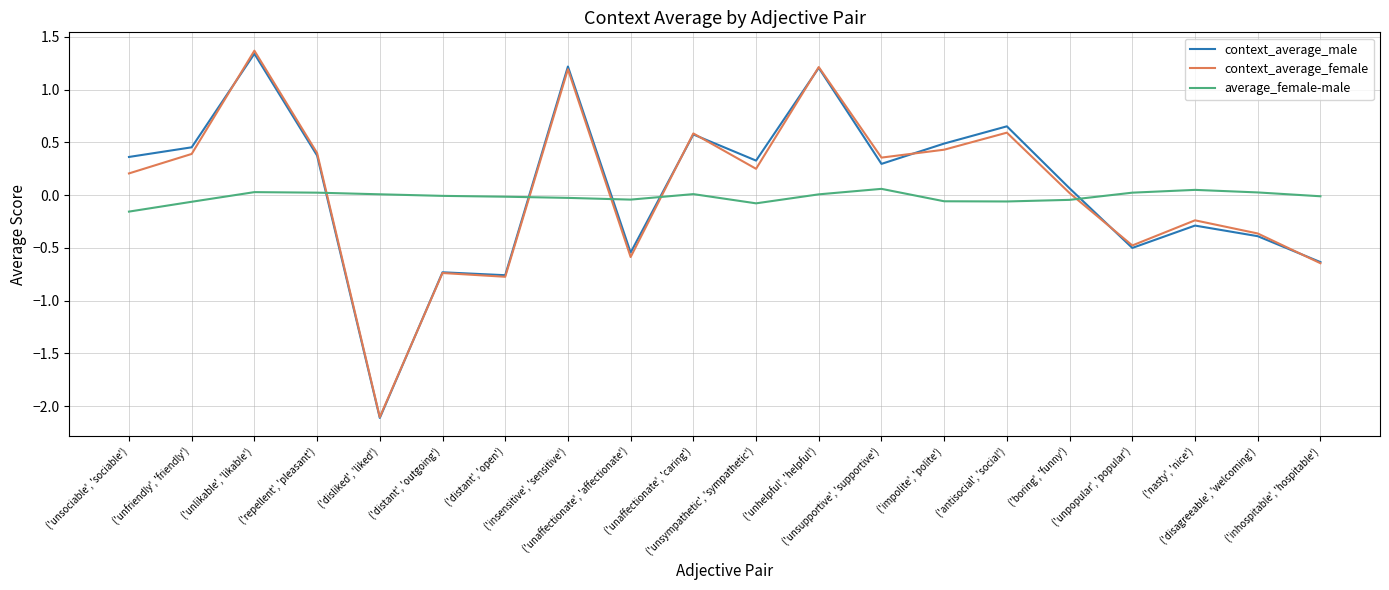

What is the minimum value for context_average_male?

-2.1